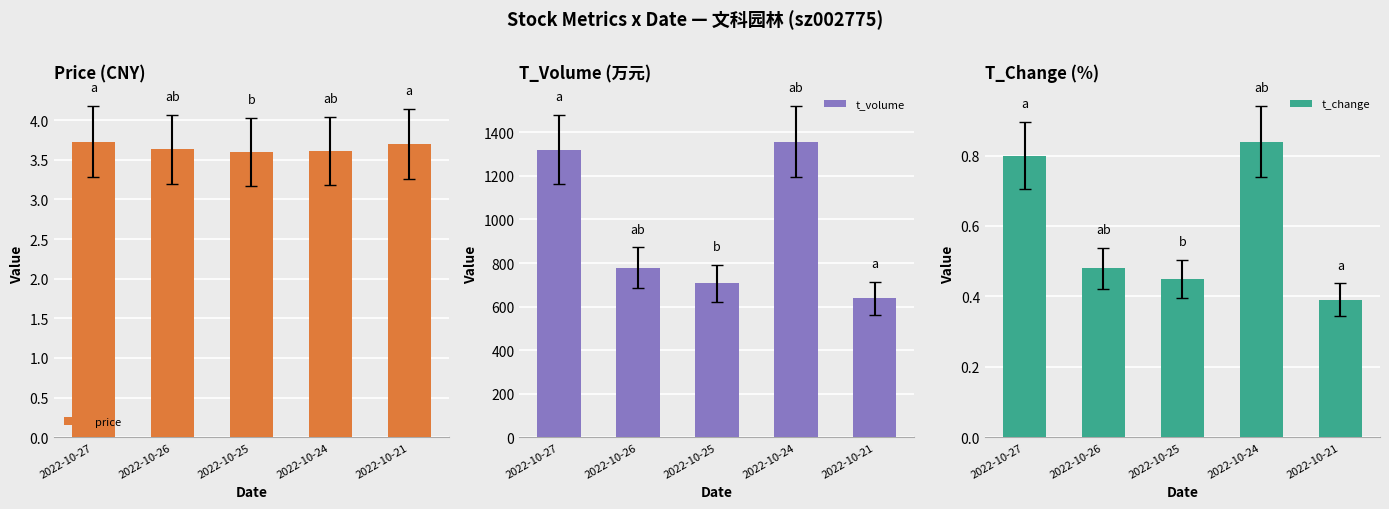

Rank the series by their maximum value, from lowest to highest.

t_change, price, t_volume